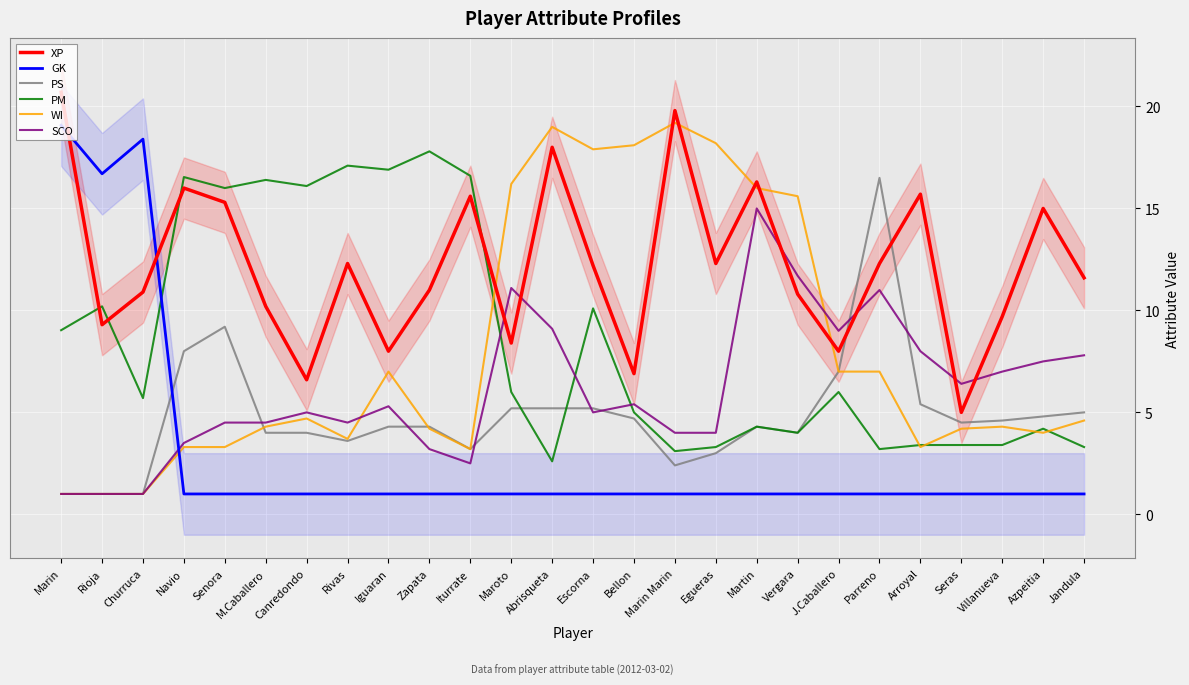

How many lines are shown in the chart?

6